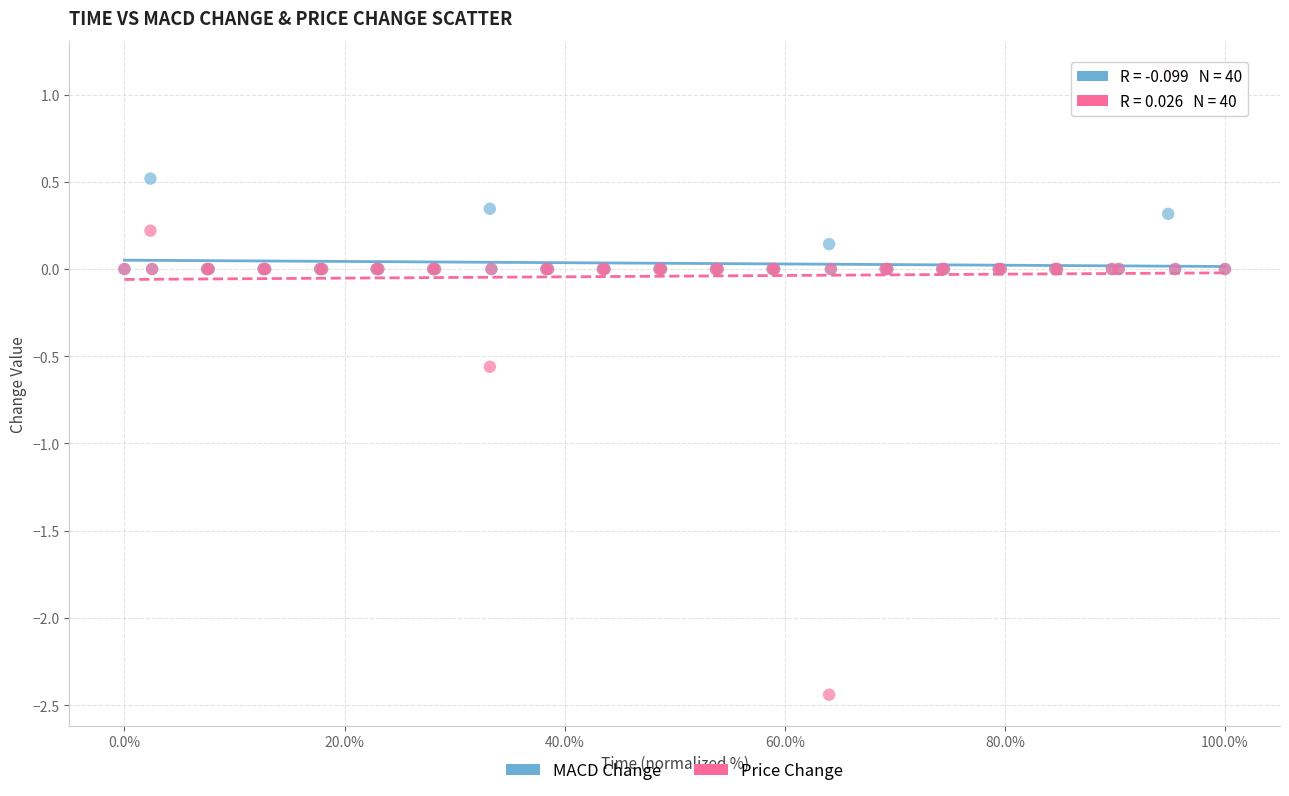

What are all the series names shown in the legend?

MACD Change, Price Change